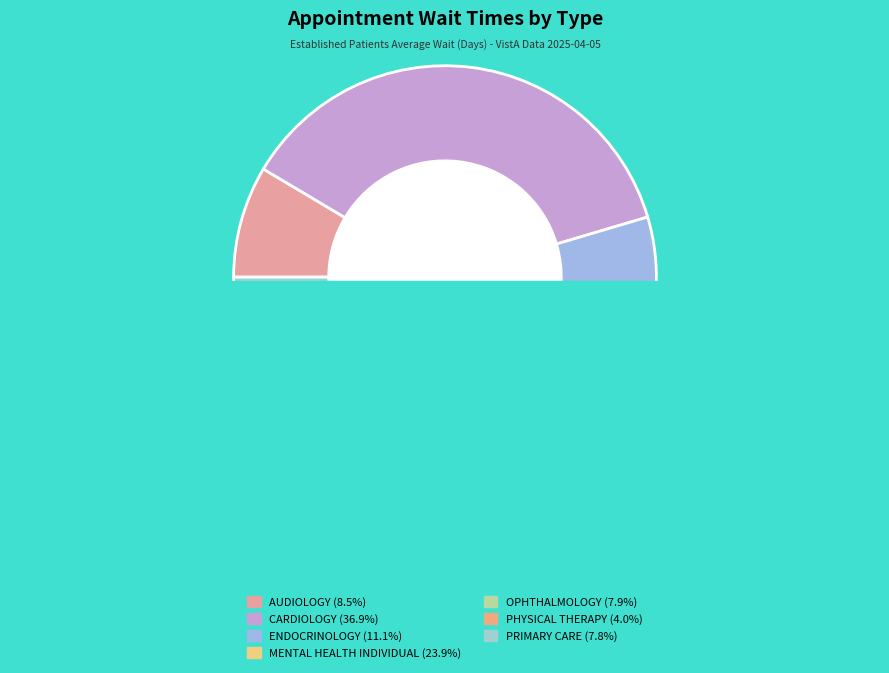

What is the change in value from AUDIOLOGY to PRIMARY CARE?

-0.5